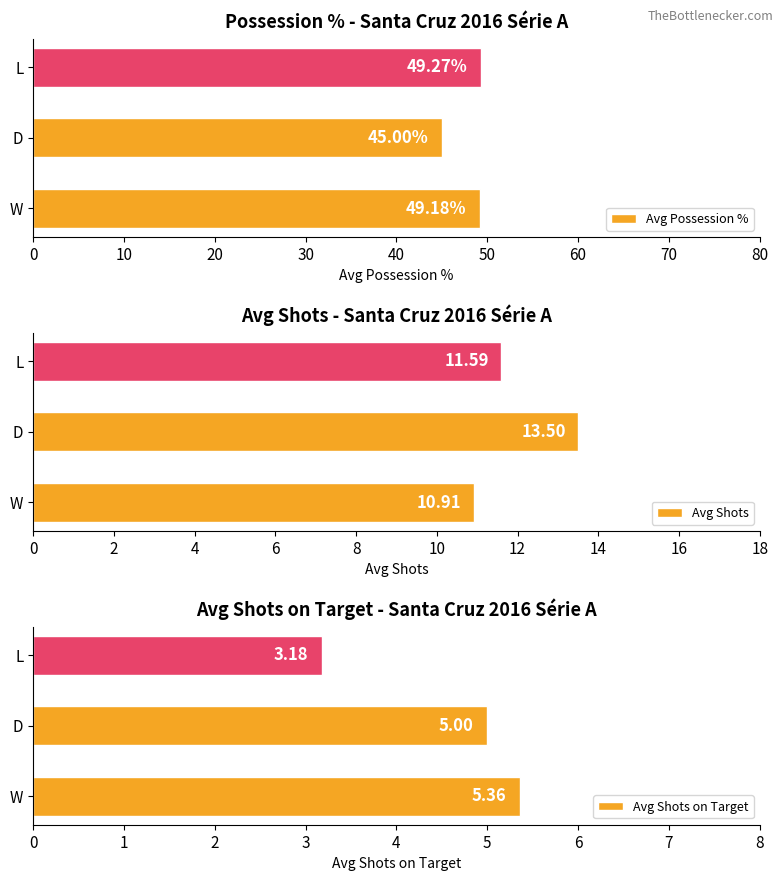

Where is Avg Possession % nearest to the value 47?

D